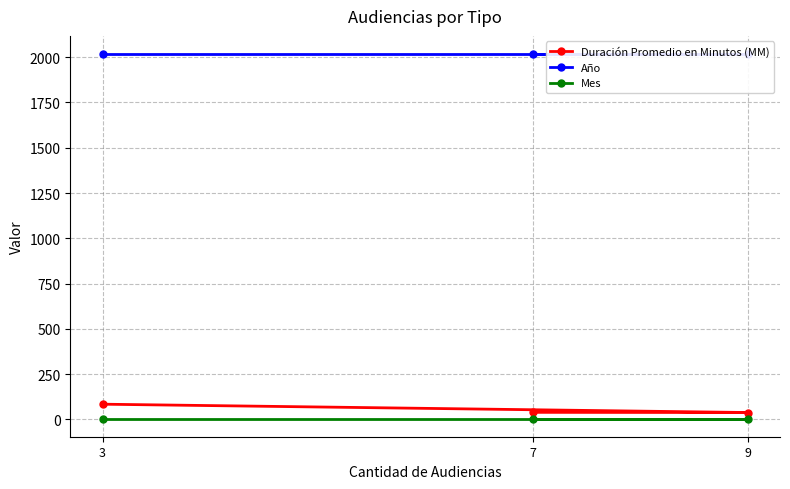

Which series has the largest total across all categories?

Año